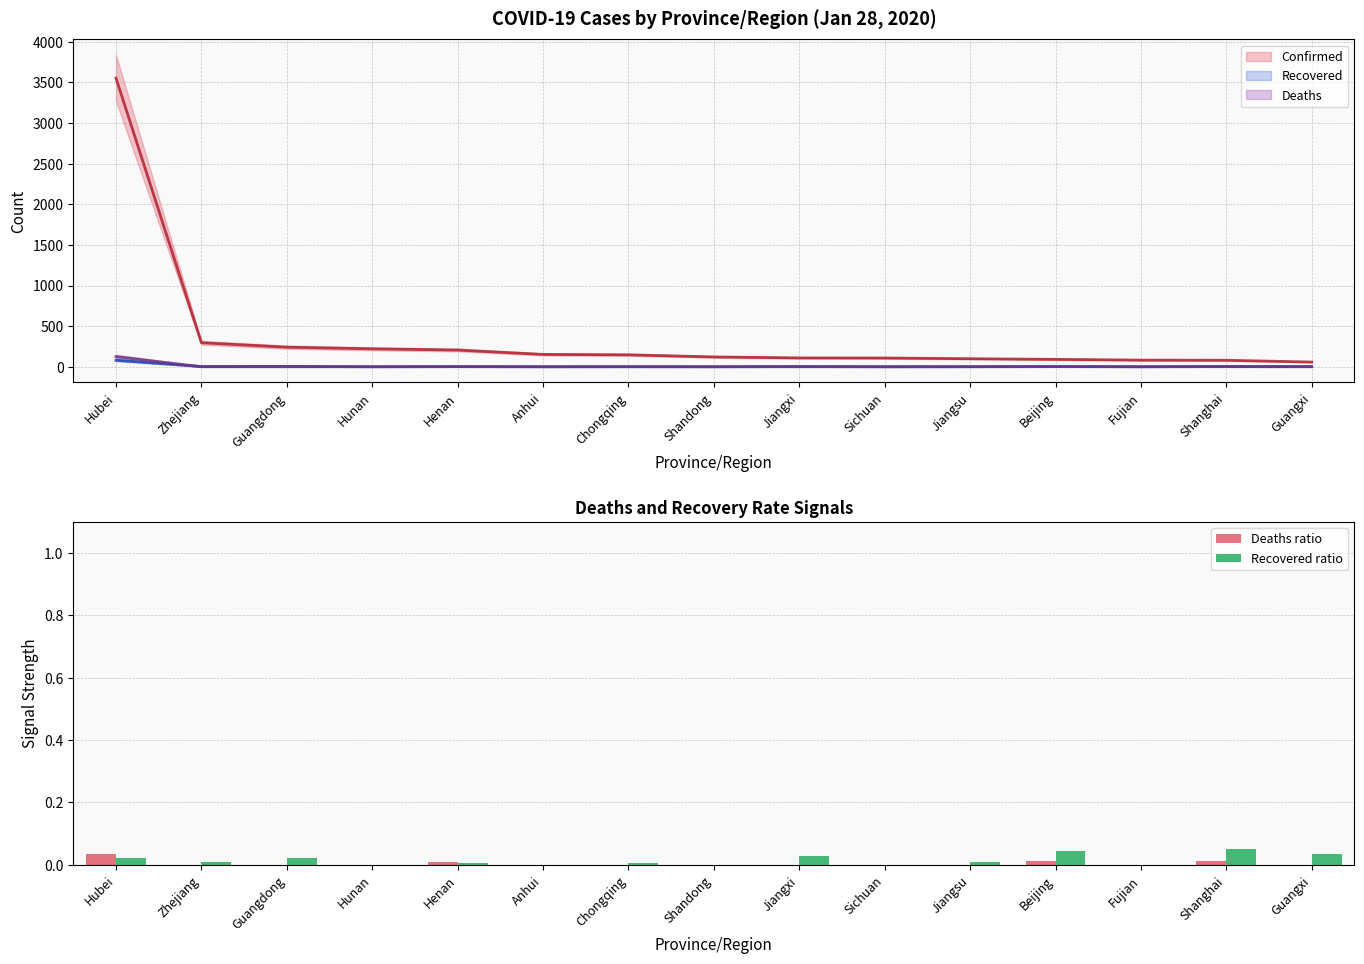

True or false: Deaths ratio has a value of 0.0 at Sichuan.

True